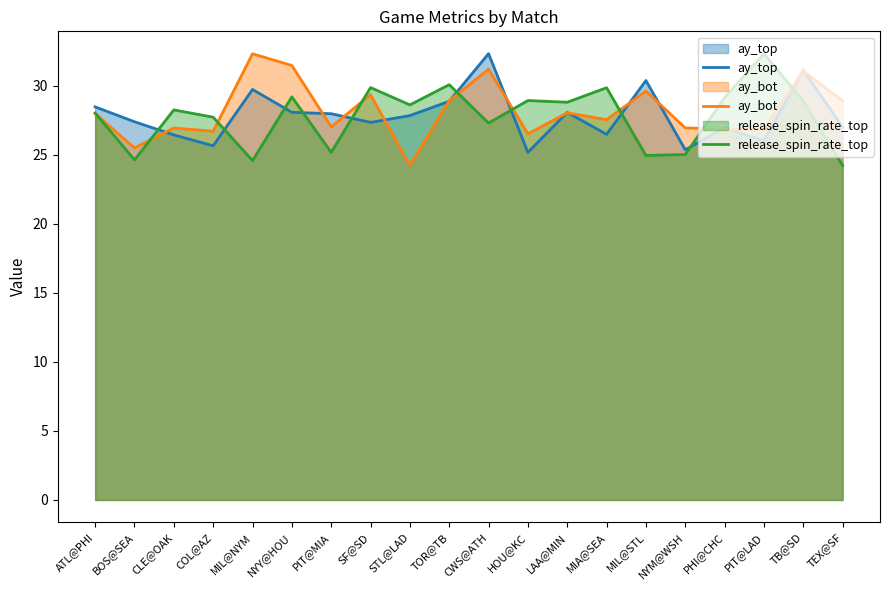

Where is ay_top nearest to the value 28?

PIT@MIA